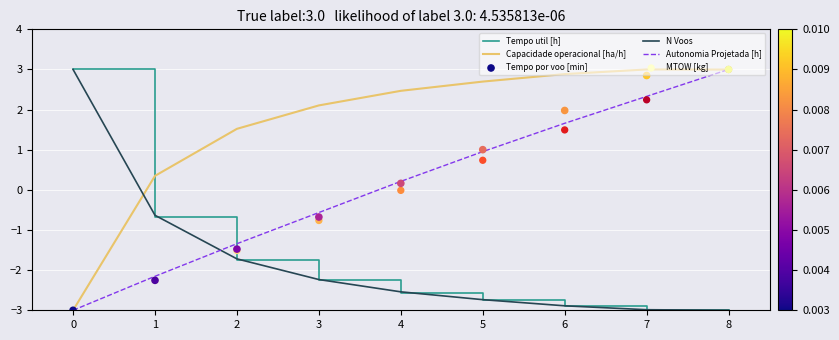

Which series has the largest Y range (max minus min)?

Tempo util [h]